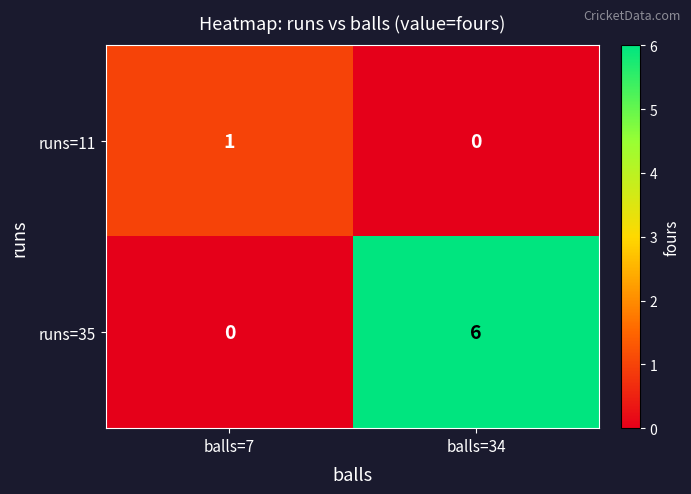

Rank the series by their maximum value, from highest to lowest.

runs=35, runs=11